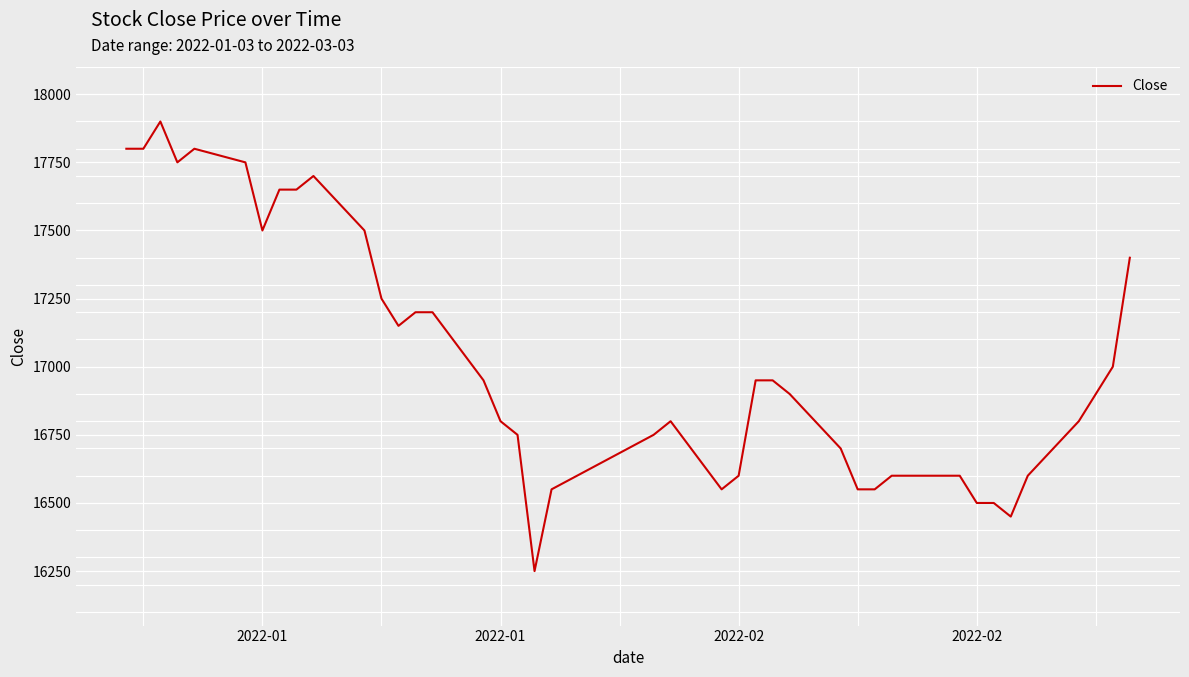

What is the difference between the maximum and minimum values?

1650